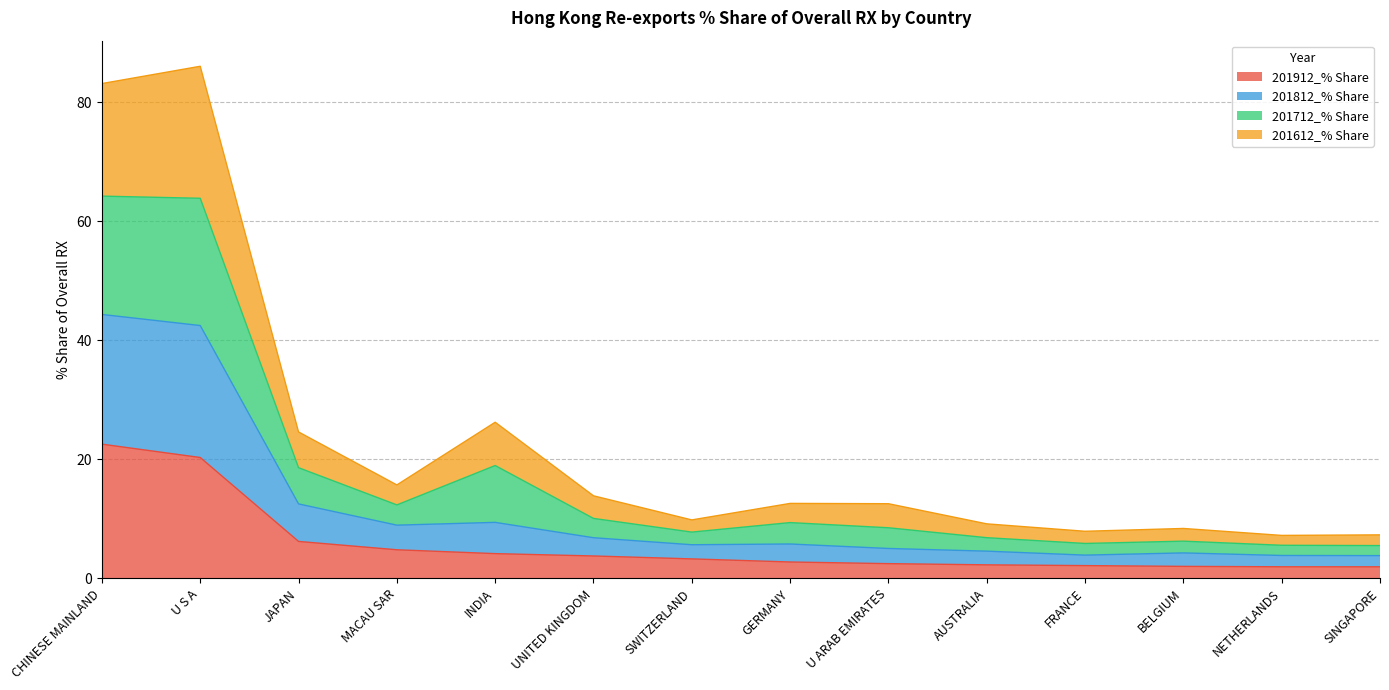

True or false: 201912_% Share has a value of 0.6 at FRANCE.

False